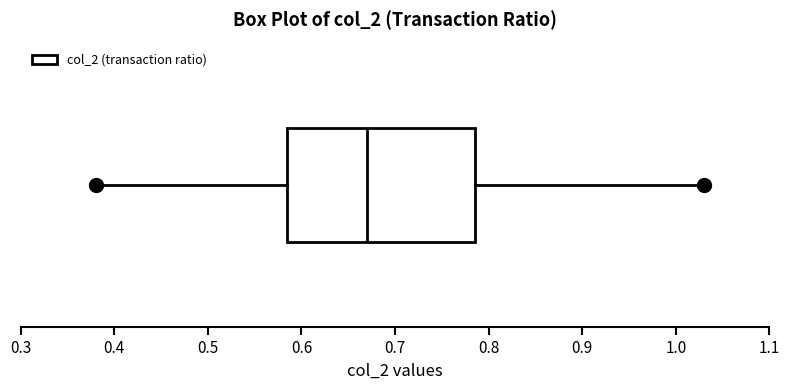

Read this box plot against the x-axis: the position of the median line, the range covered by the box, and the ends of both whiskers. The values are not printed on the chart, so give them approximately, as read against the axis.

median 0.67, box 0.59 to 0.79, whiskers 0.38 to 1.03